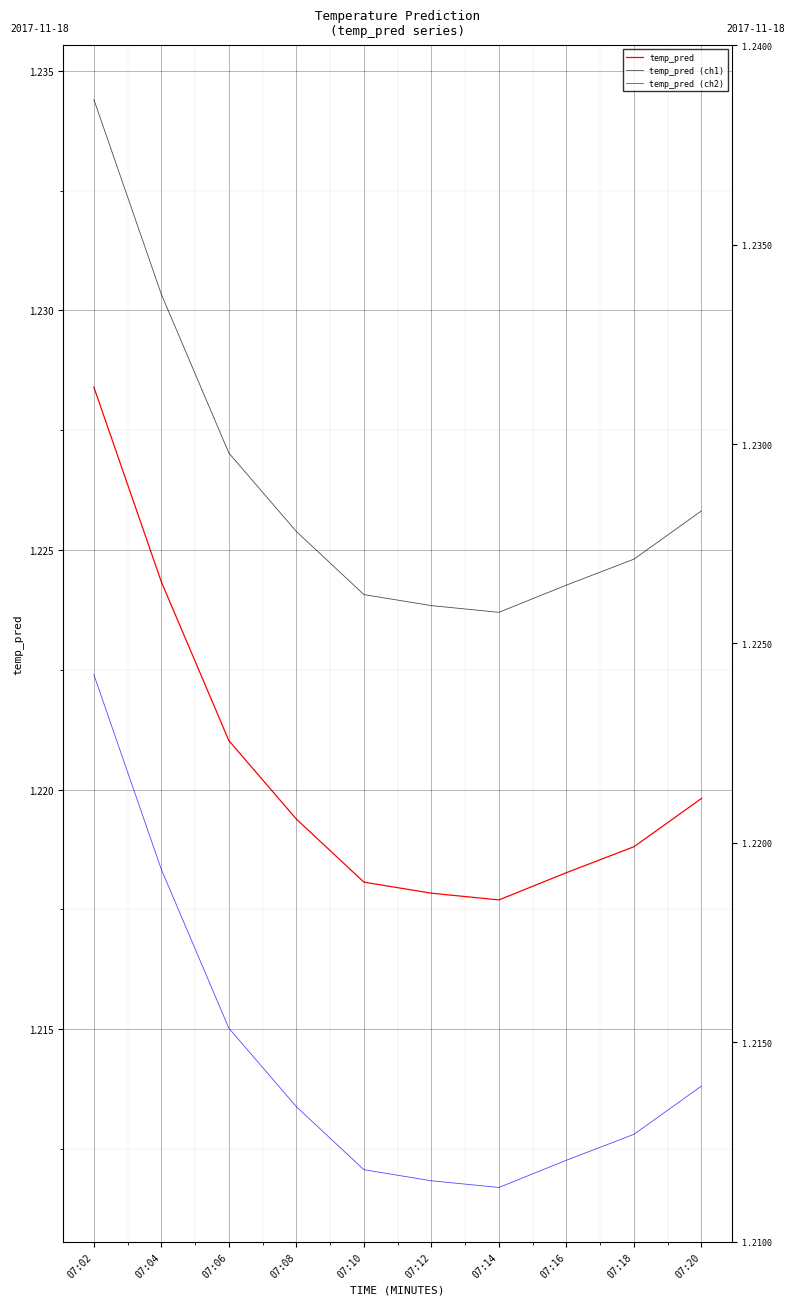

How many interior local valleys does the temp_pred series have?

1